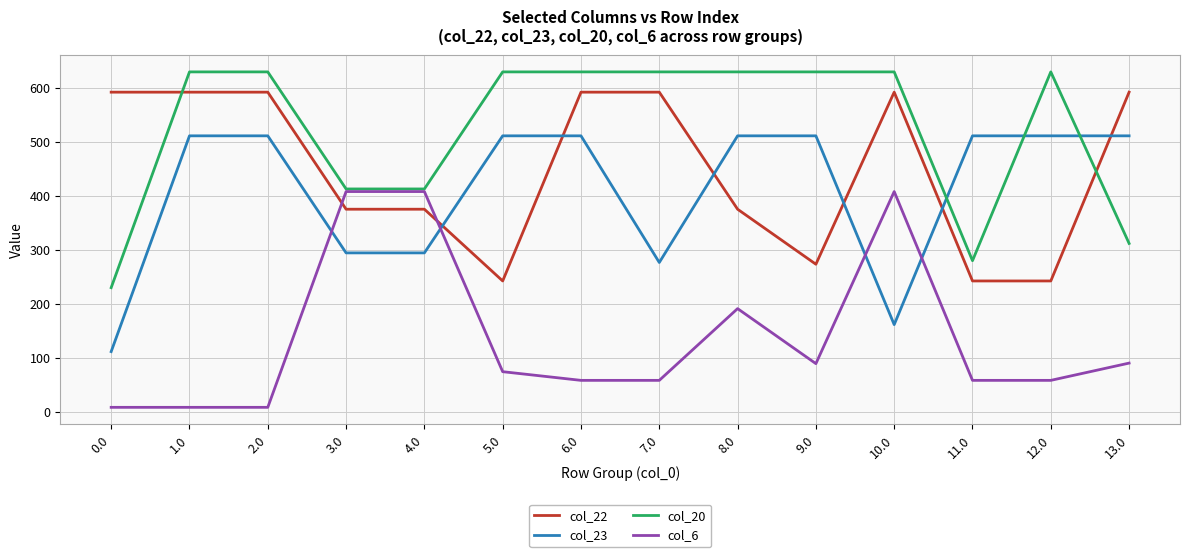

Is it true that col_20 equals 363.9 at 0.0?

False